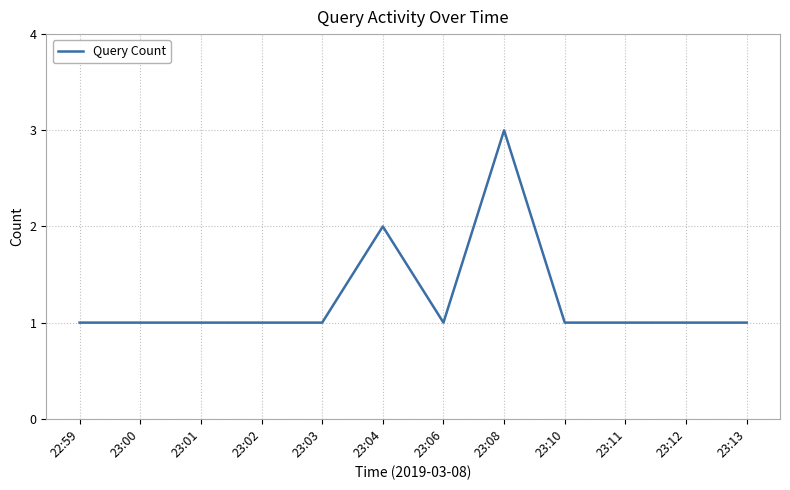

Reading right to left, list all the values displayed in this chart.

23:13=1	23:12=1	23:11=1	23:10=1	23:08=3	23:06=1	23:04=2	23:03=1	23:02=1	23:01=1	23:00=1	22:59=1